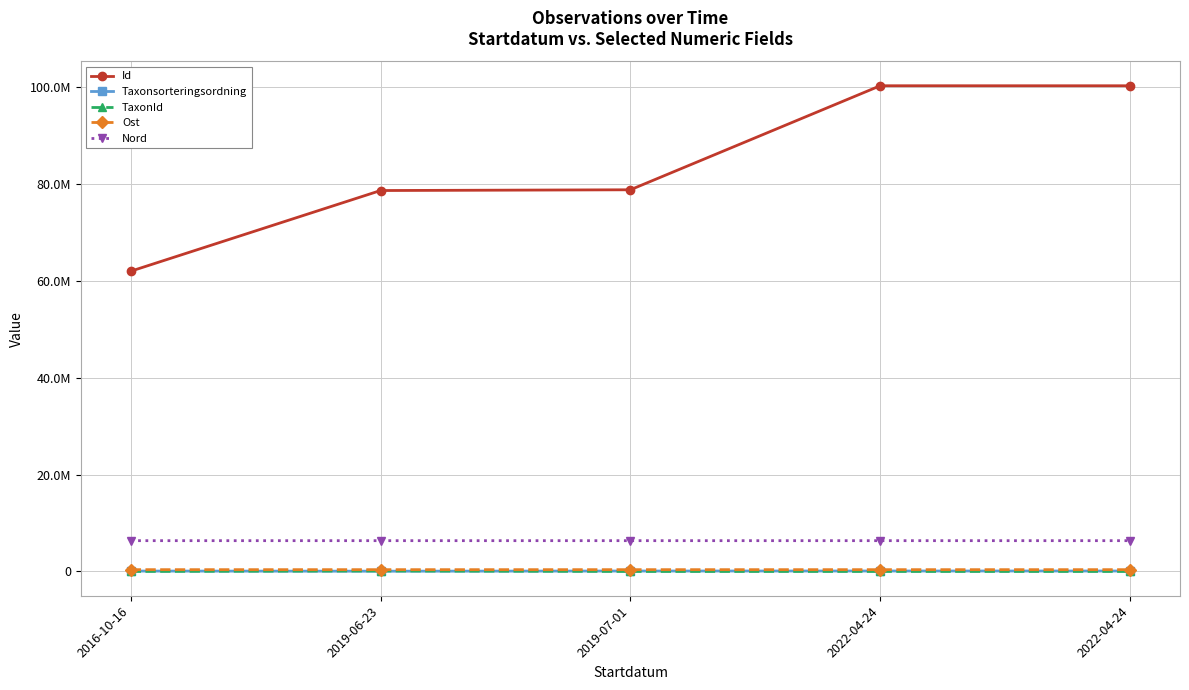

Reading left to right, transcribe all the data shown in this chart.

Id: 61943318.0	78587033.0	78739783.0	100201606.0	100199305.0
Taxonsorteringsordning: 83136.0	56411.0	90005.0	95198.0	93054.0
TaxonId: 3518.0	100049.0	1339.0	2606.0	2810.0
Ost: 372016.1	372034.2	372099.2	371976.5	372072.2
Nord: 6353674.9	6353611.7	6353596.7	6353653.5	6353667.8